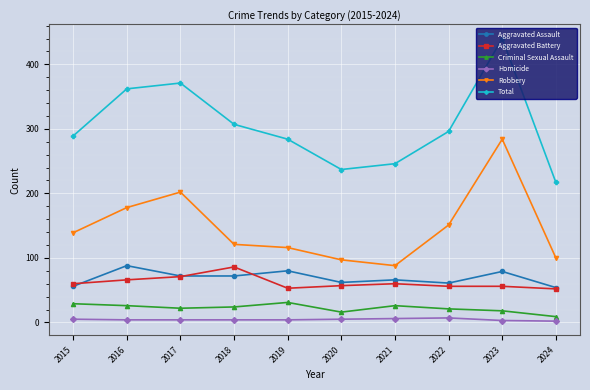

The Robbery series shows 73 at 2015. True or false?

False